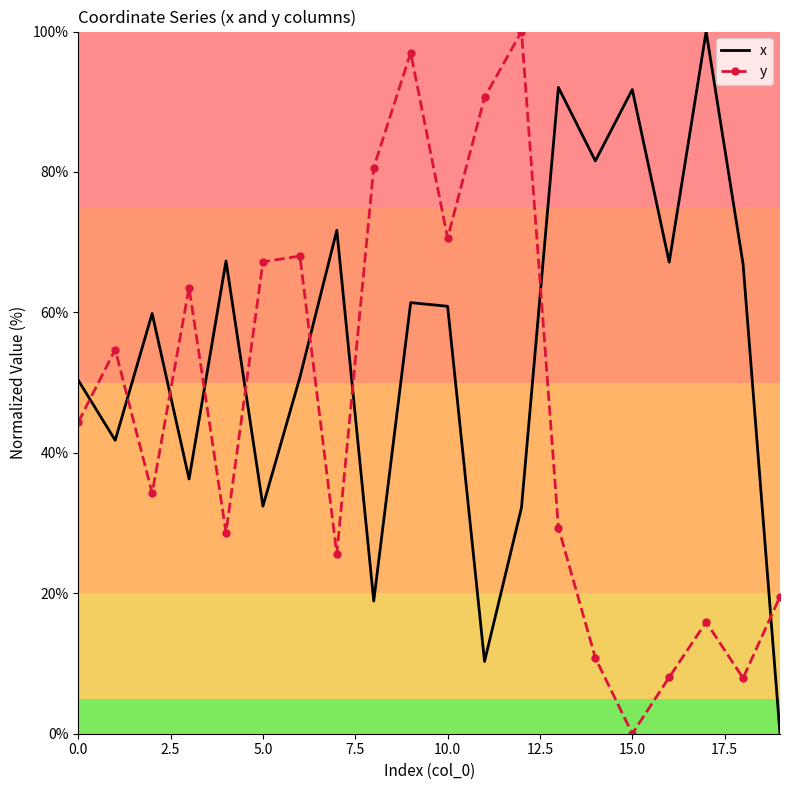

List the series in order of their overall mean, highest first.

x, y